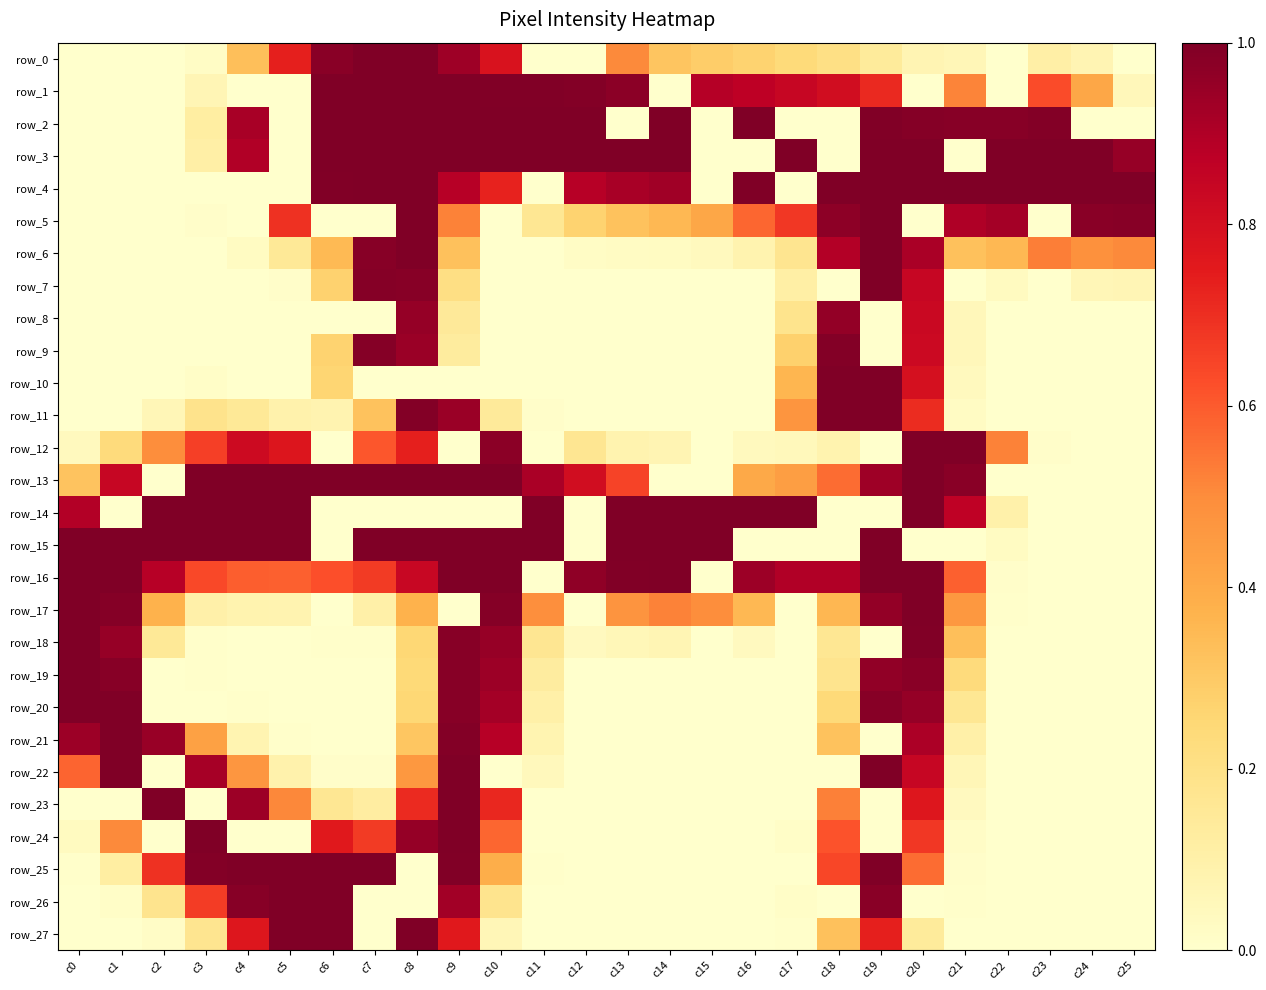

Which series has the largest range (max minus min)?

row_0